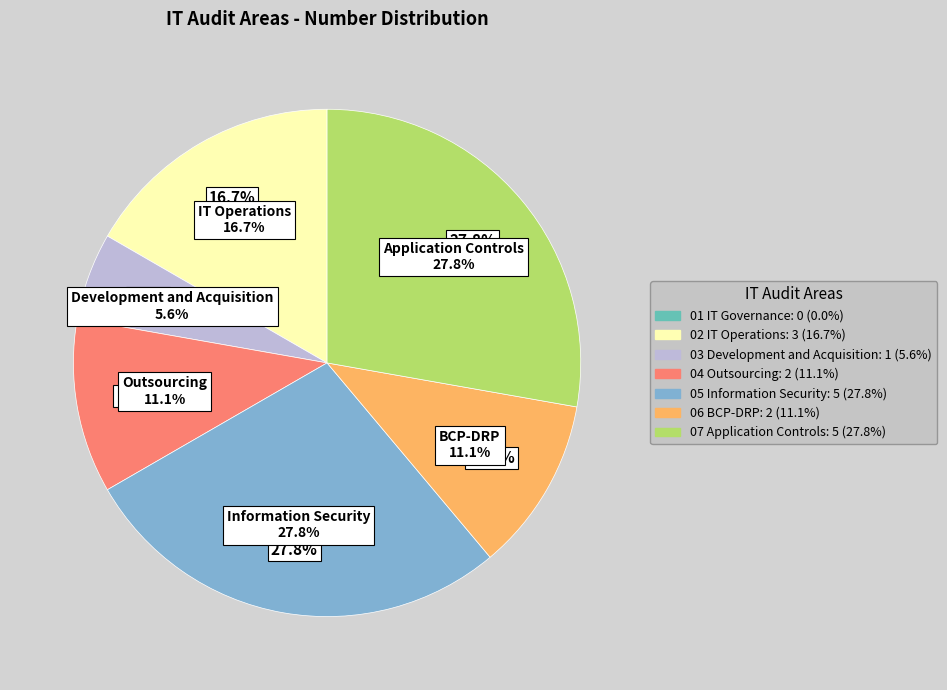

Is it true that 07 Application Controls is 39% of the pie?

False